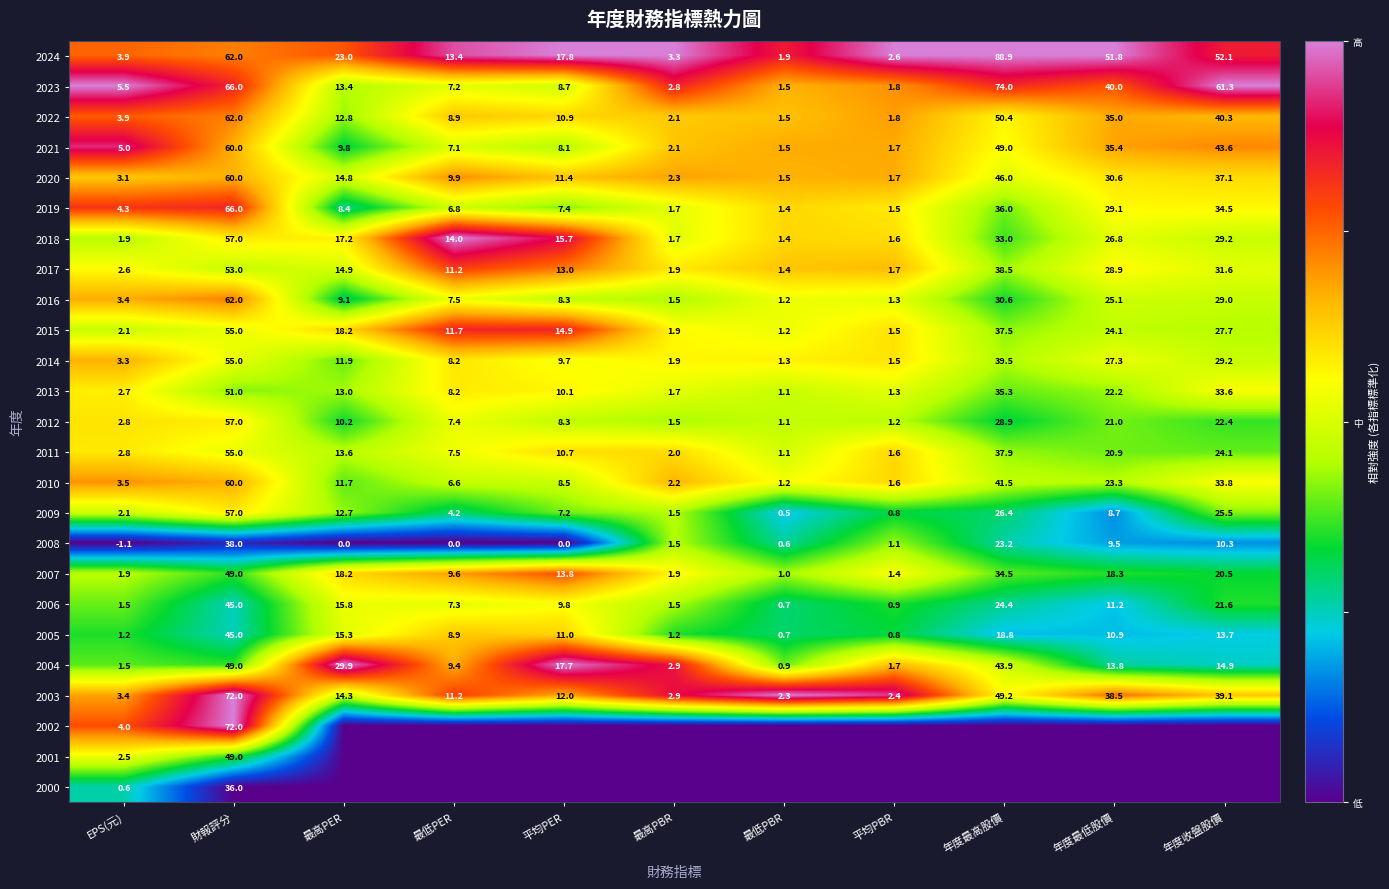

At how many categories does at least one series exceed 0?

11